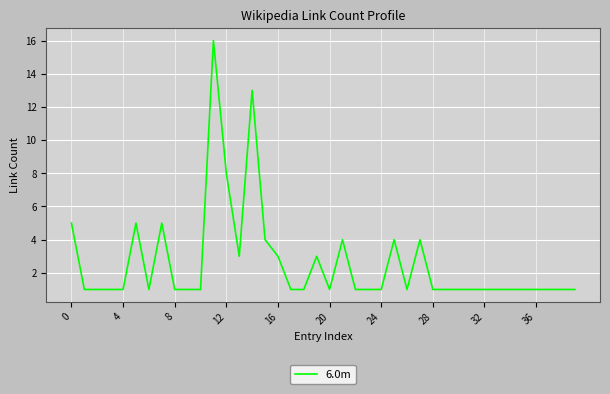

How many categories are shown in the chart?

40